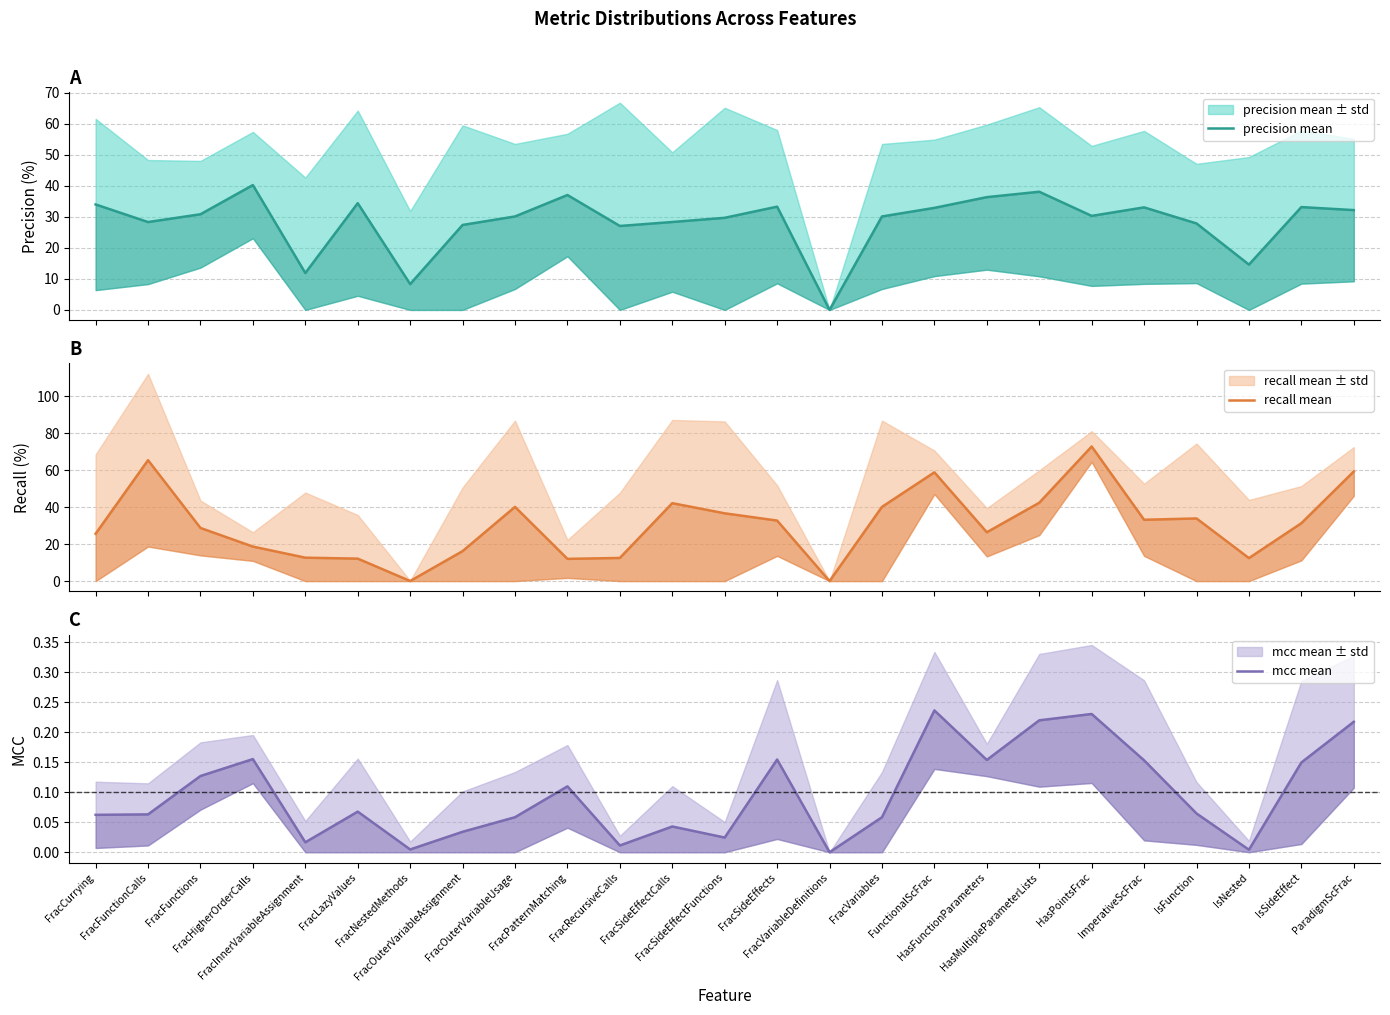

How many data points in precision mean are above 30?

15